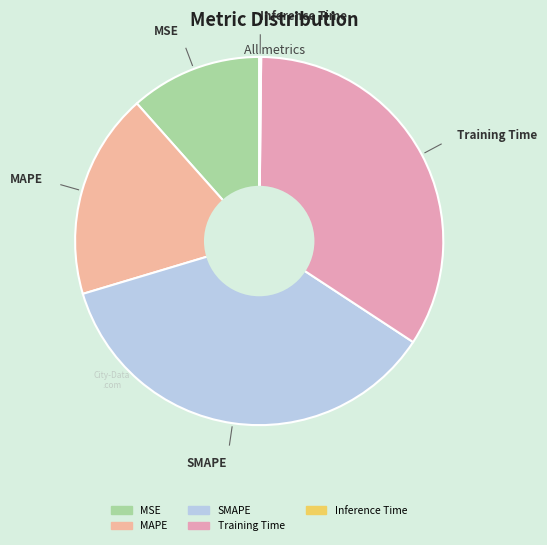

Is there a majority slice in this chart?

No